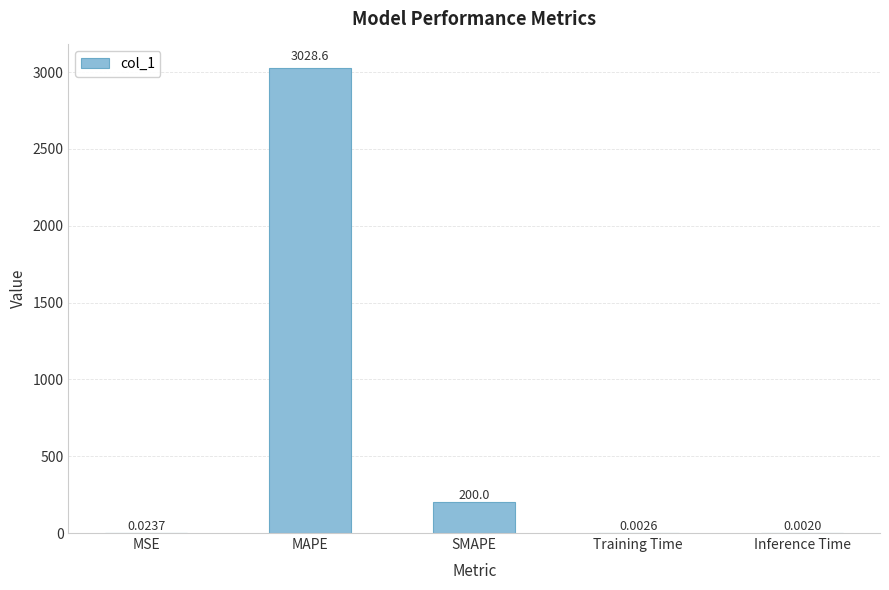

What is the change in value from MSE to MAPE?

+3028.6